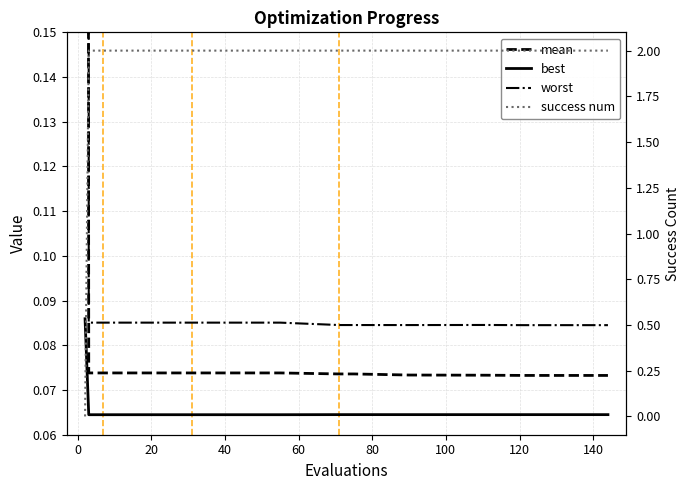

Which series ends up on top after the final intersection of success num and mean?

success num